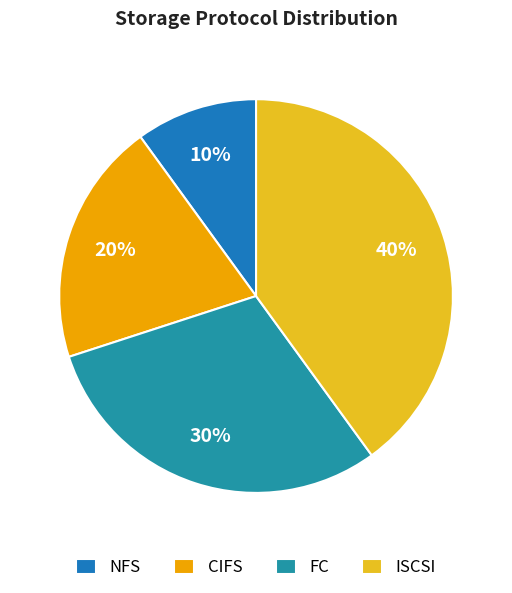

Is NFS the majority of the pie?

No